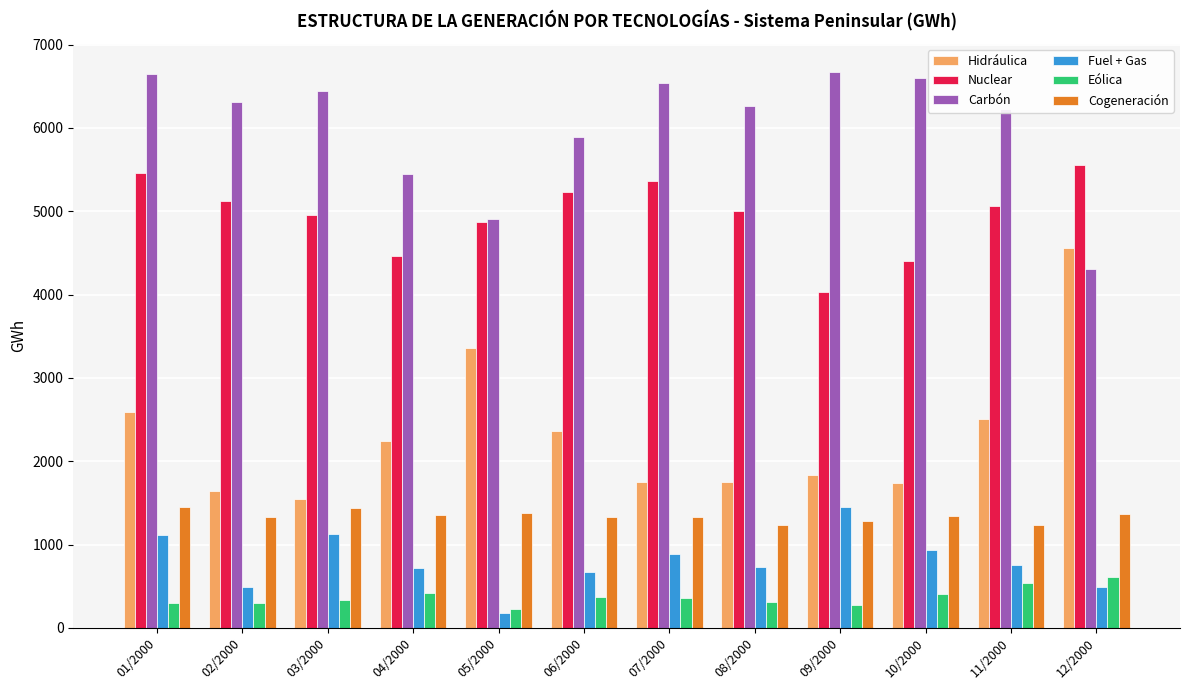

What is the maximum value shown in the chart?

6674.9